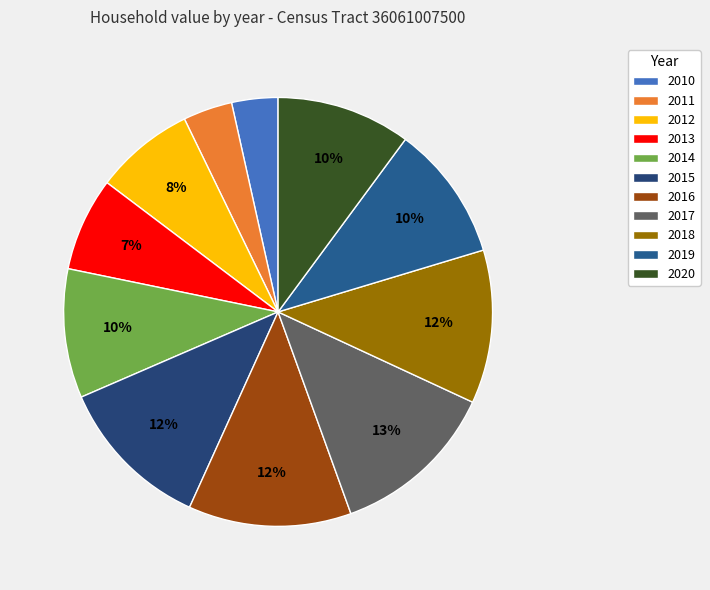

Is there any slice that represents more than half of the pie?

No